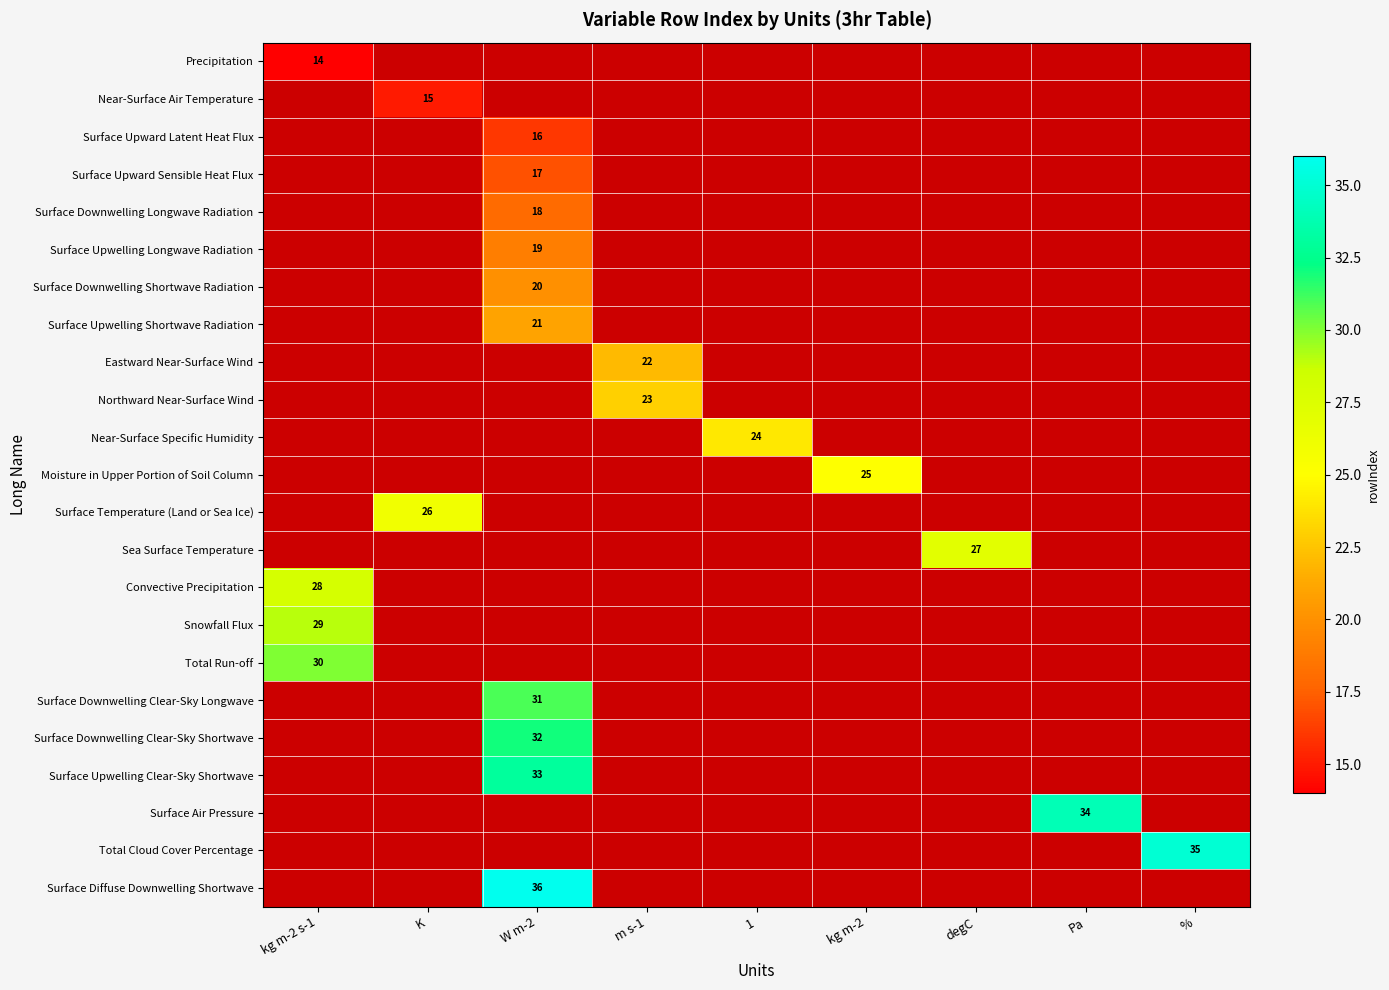

True or false: Surface Upward Latent Heat Flux has a value of 24 at W m-2.

False